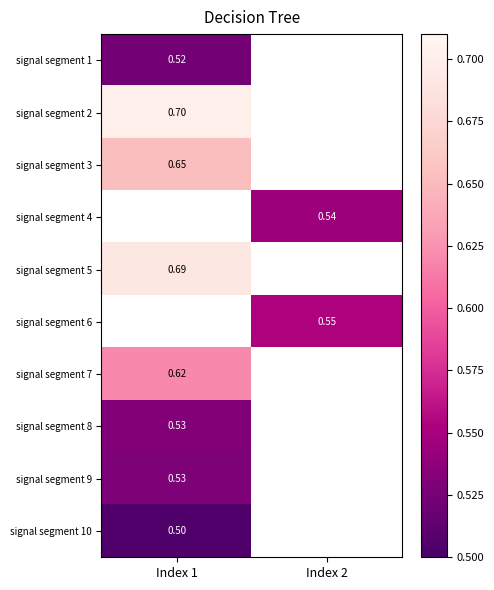

How many categories are shown in the chart?

2